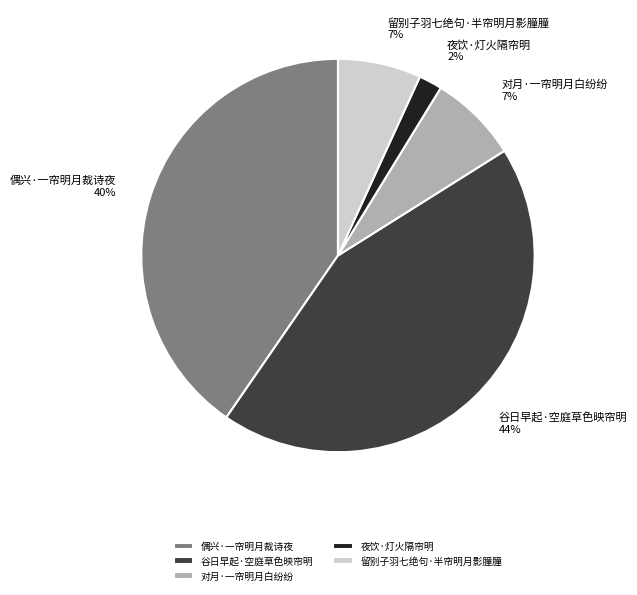

To the nearest percent, what portion does 谷日早起·空庭草色映帘明 represent?

44%